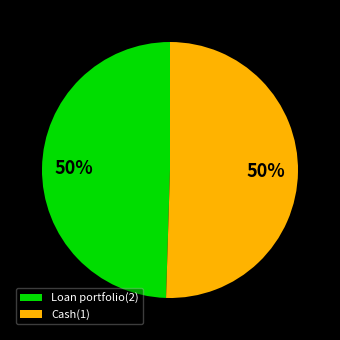

Is it true that Cash(1) is 50% of the pie?

True